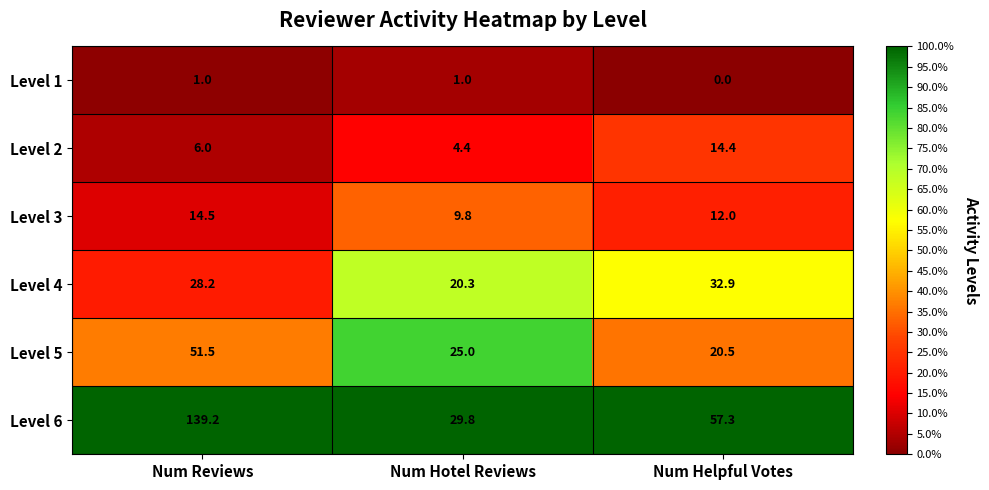

What is the lowest value of the Level 3 series?

9.8